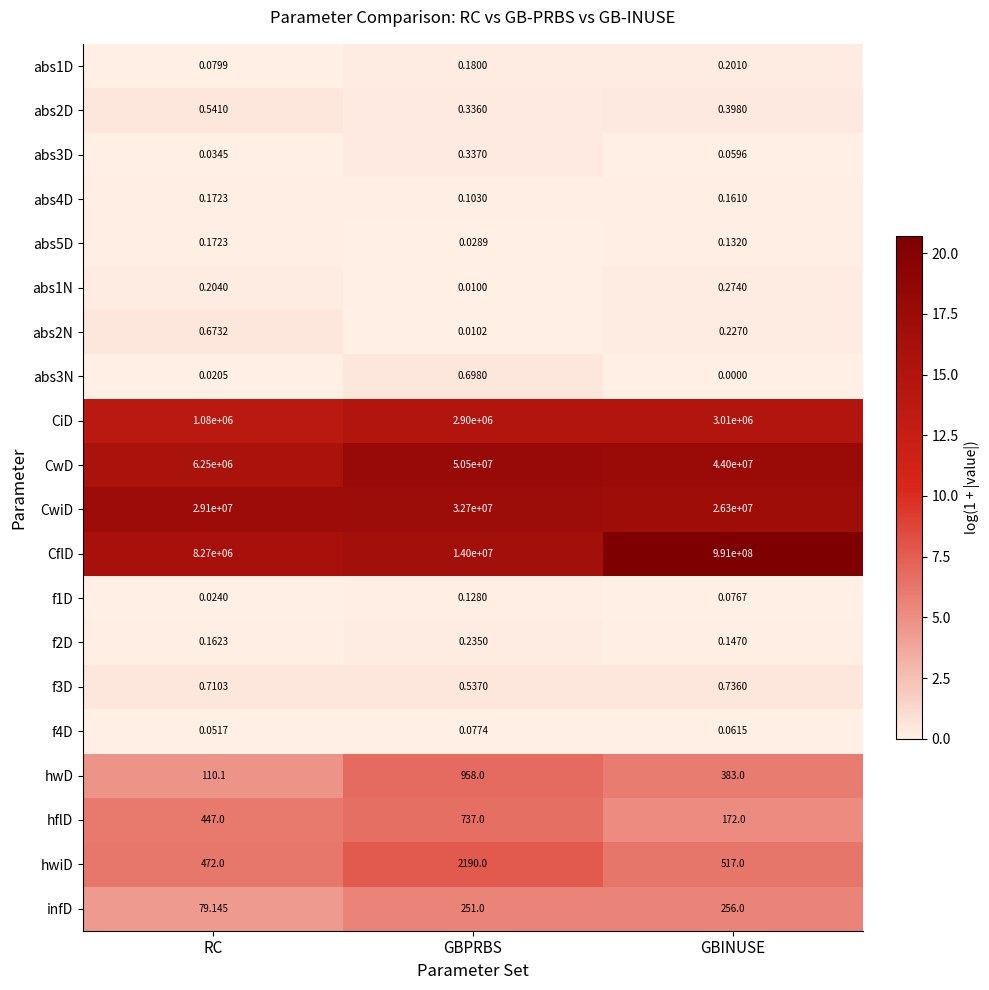

How many distinct data groups are displayed?

20